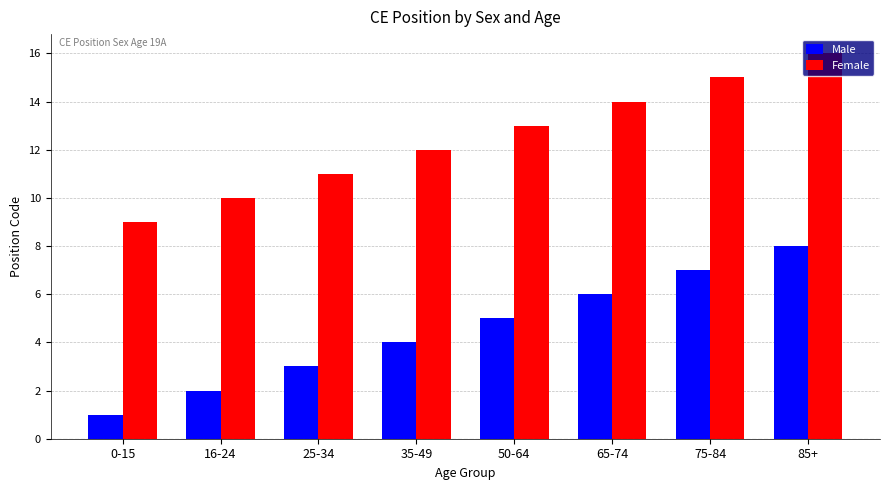

True or false: Female has a value of 10 at 16-24.

True